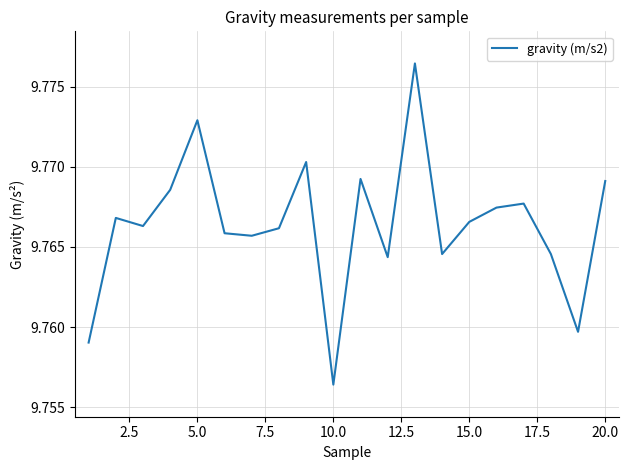

How many lines are shown in the chart?

1